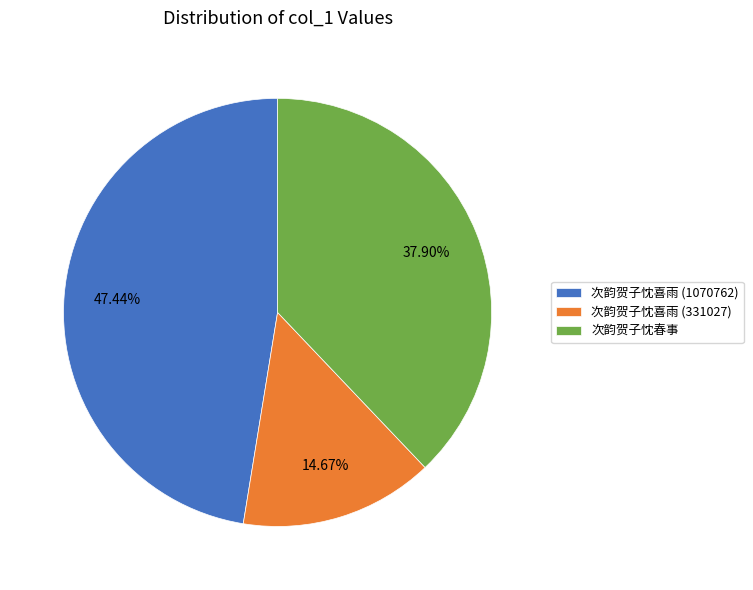

Is there any slice that represents more than half of the pie?

No